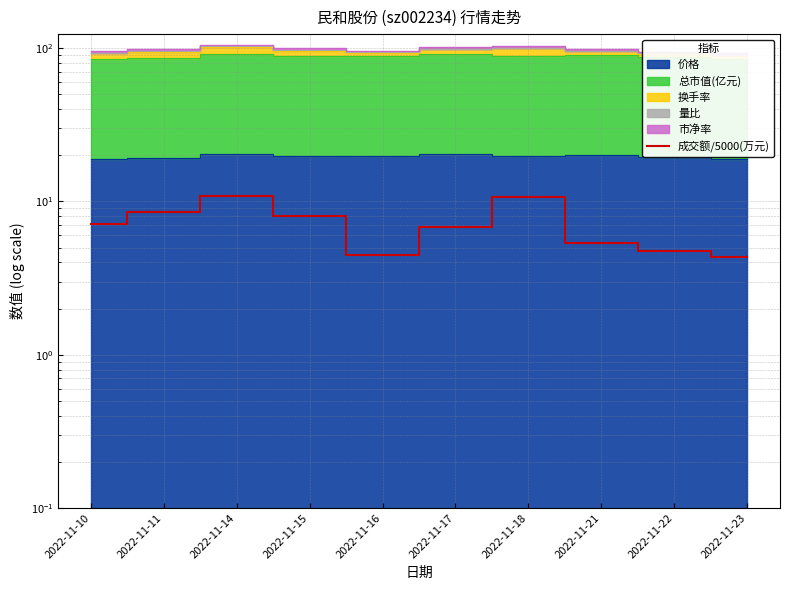

What is the difference between the values at 2022-11-18 and 2022-11-23?

6.3